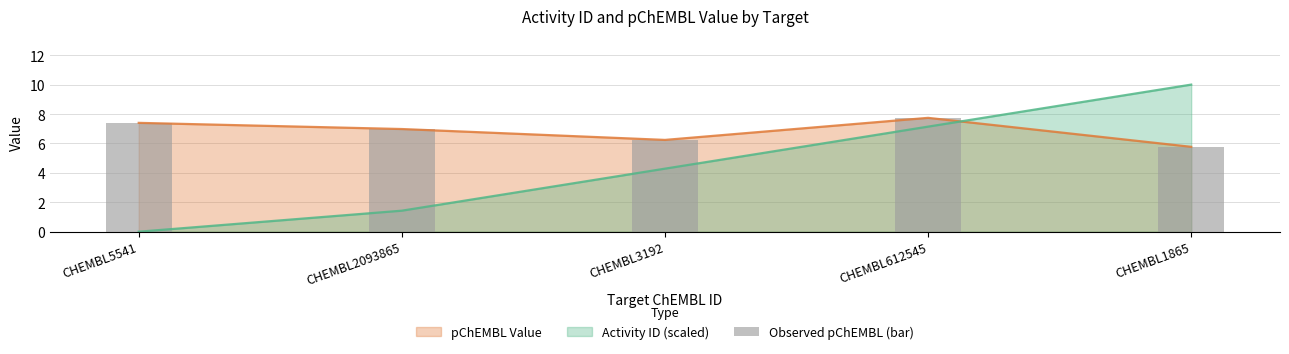

What is the change in value from CHEMBL2093865 to CHEMBL3192?

-0.7